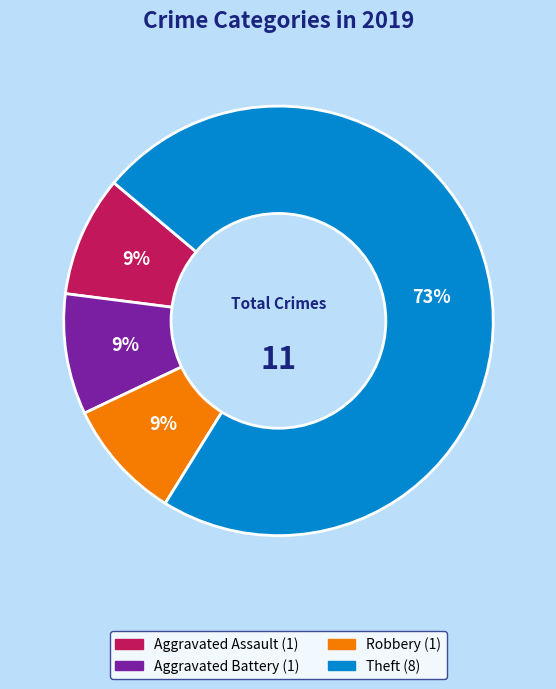

To the nearest percent, what is the average slice percentage?

25%